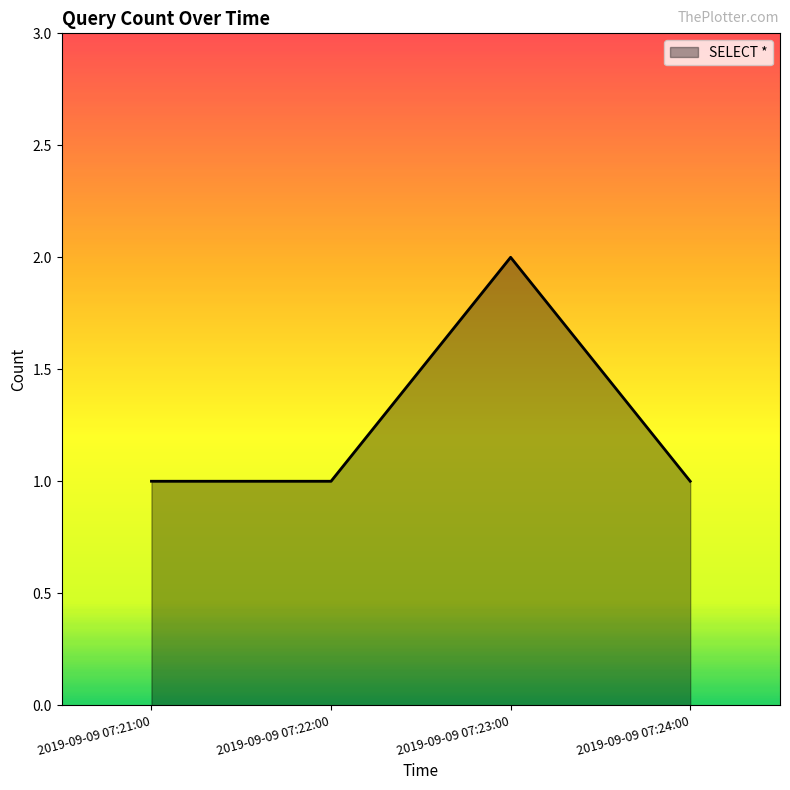

What is the maximum value shown in the chart?

2